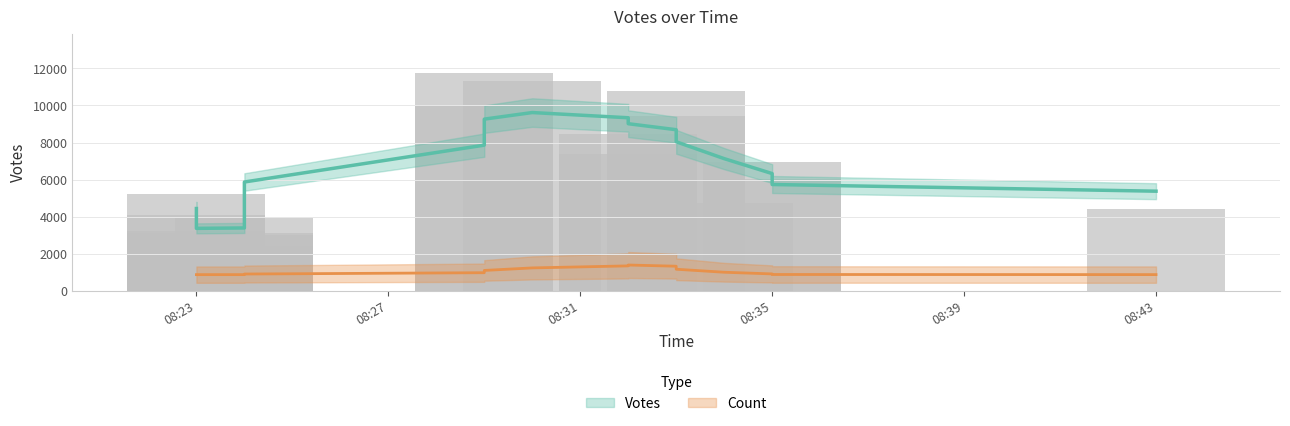

Which category has the highest value across all series?

2019-09-14 08:29